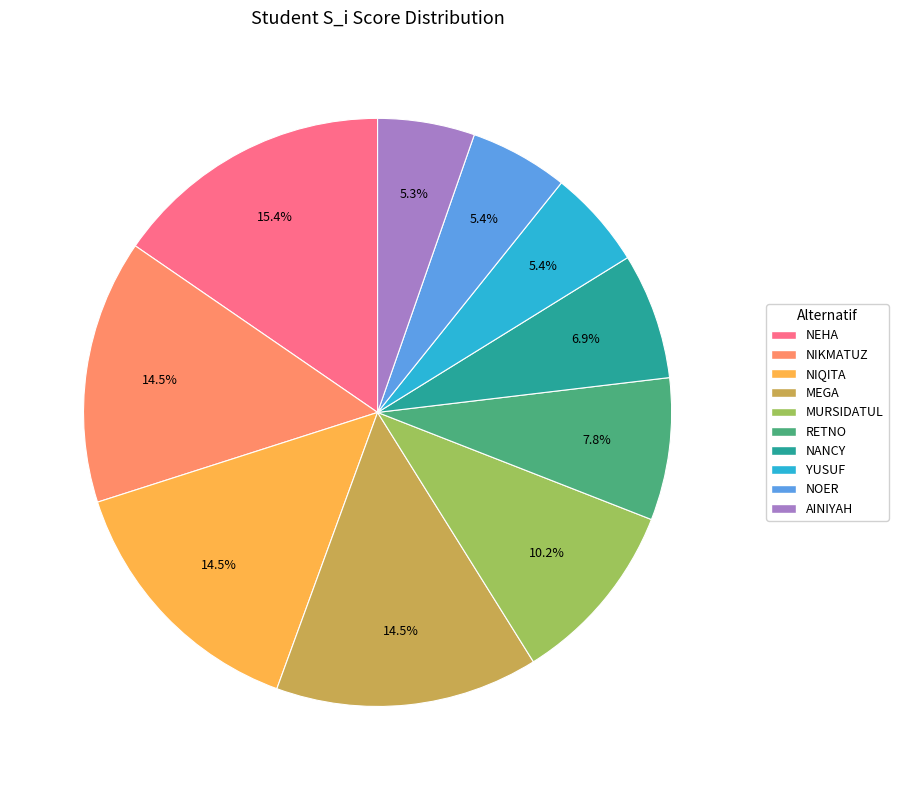

Which category has the biggest portion of the pie?

NEHA